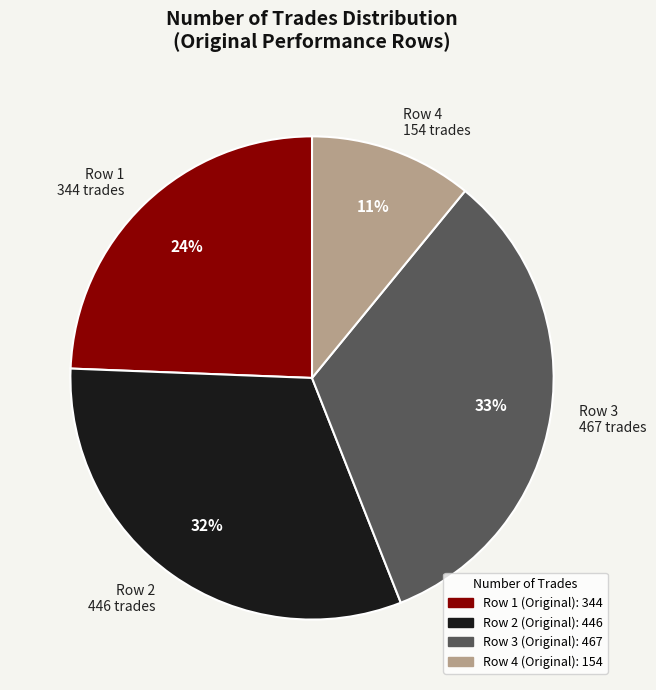

To the nearest percent, what is the average slice percentage?

25%